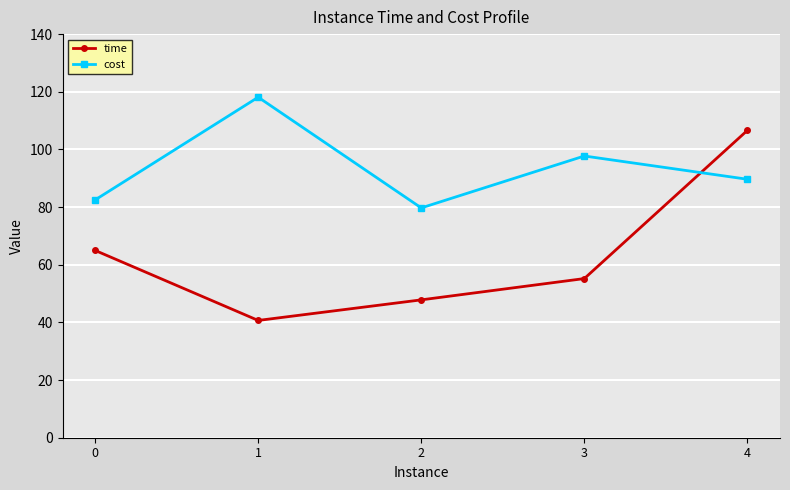

The value of cost at 3 is 97.7. True or false?

True